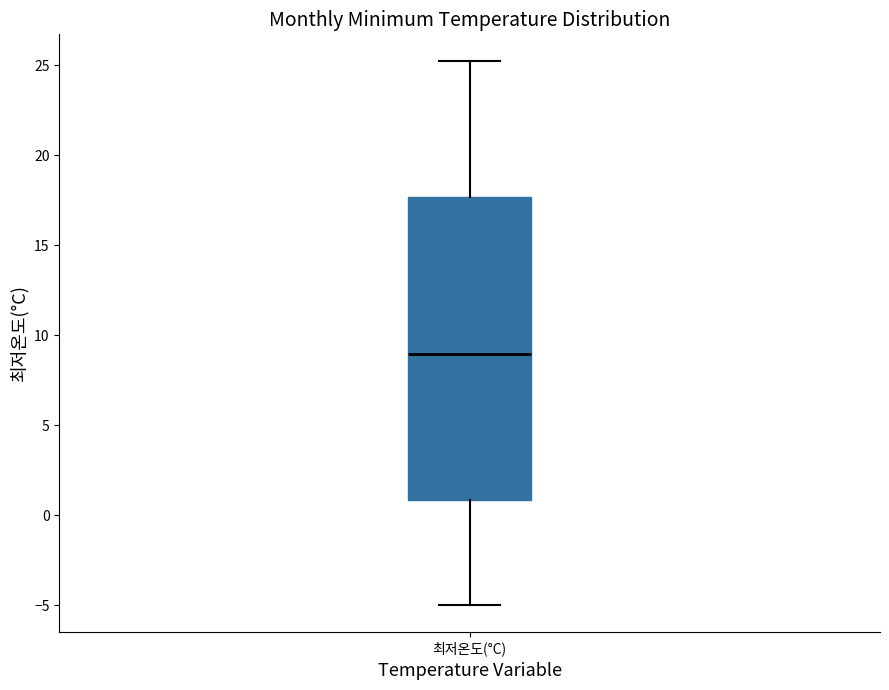

Where is the lower edge of the box for 최저온도(°C) on the y-axis? The values are not printed on the chart, so give them approximately, as read against the axis.

1.0